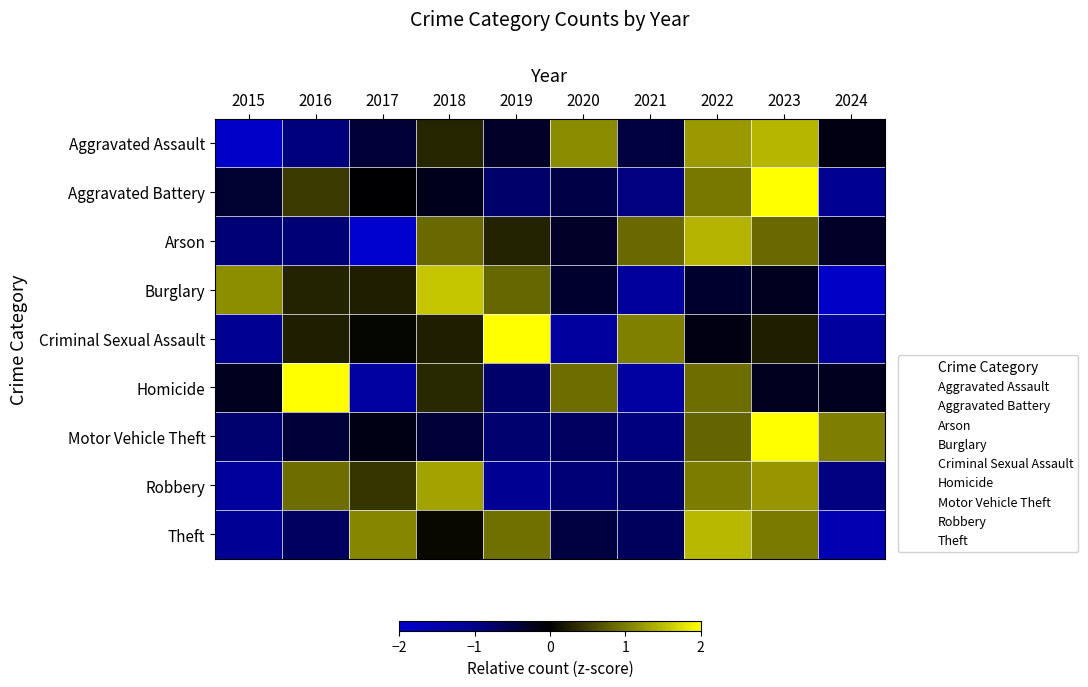

What is the difference between the highest and lowest values at 2015?

3.1